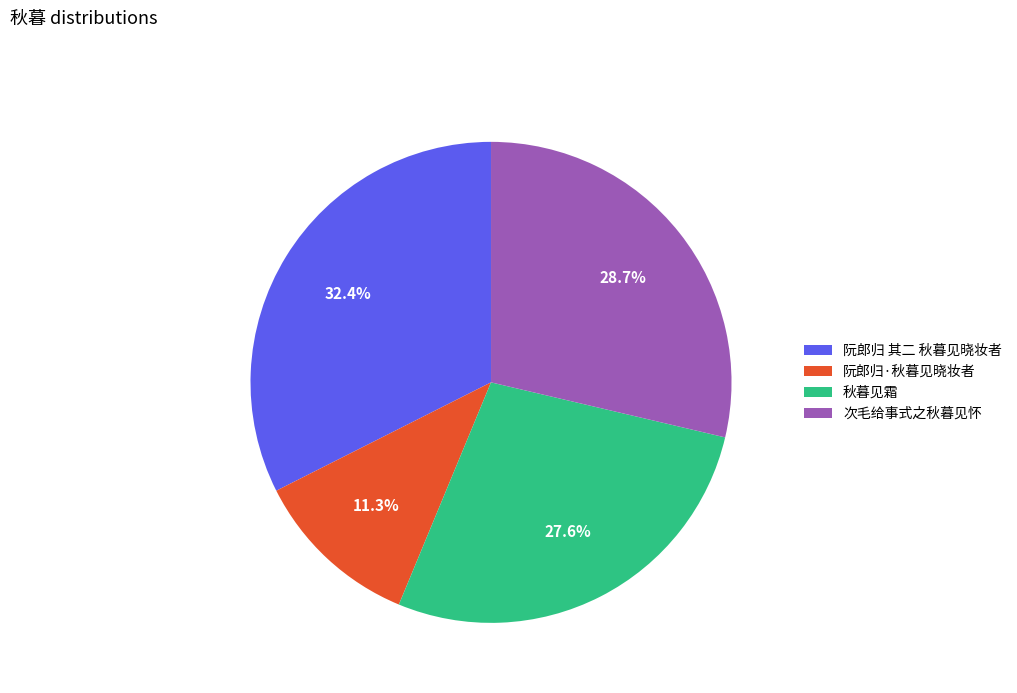

To the nearest percent, what is the difference between the largest and smallest slice percentages?

21%